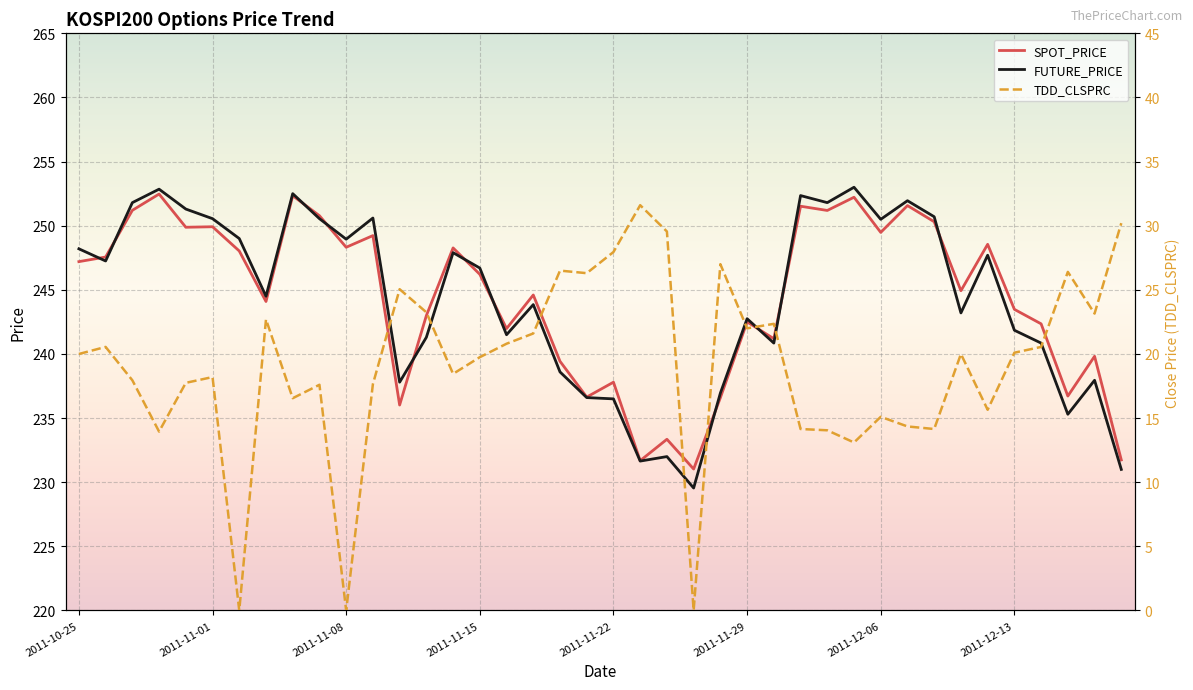

List the series in order of their peak value, lowest first.

TDD_CLSPRC, SPOT_PRICE, FUTURE_PRICE